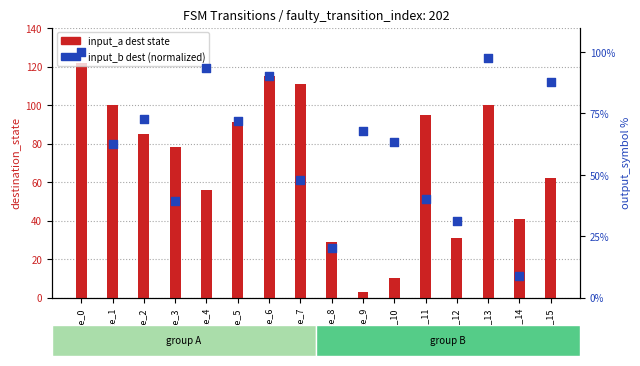

Which series has the largest total across all categories?

input_a (dest state)